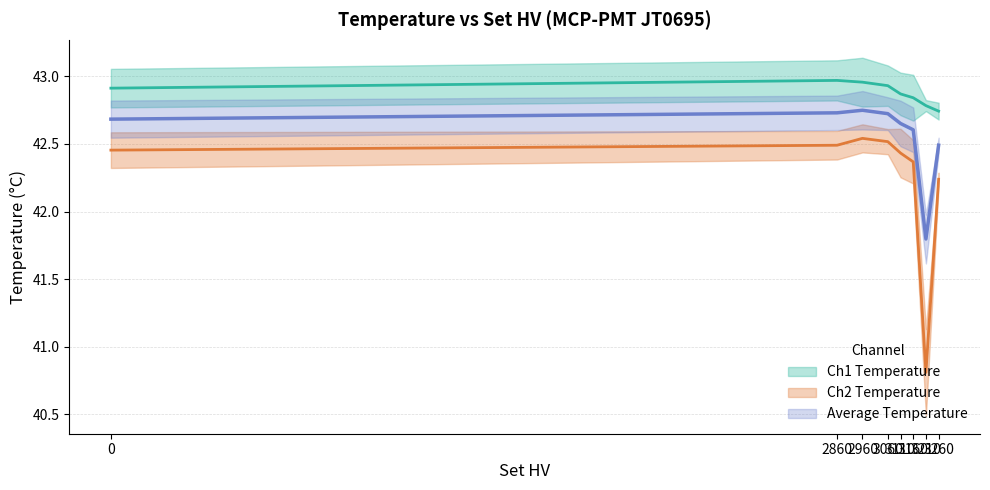

True or false: Ch2 Temperature and Ch1 Temperature cross at least once.

False